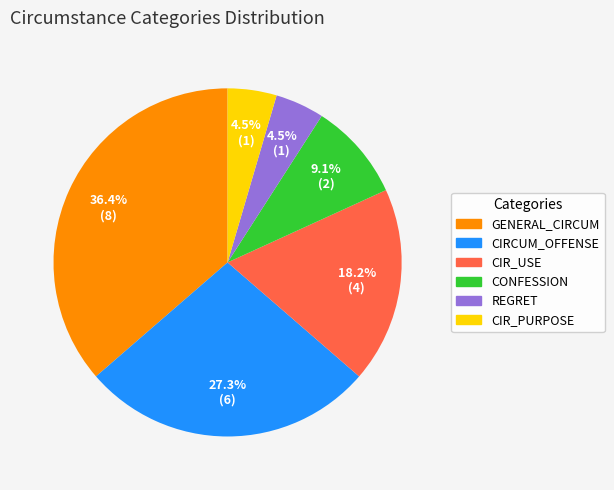

Does any single category account for the majority?

No